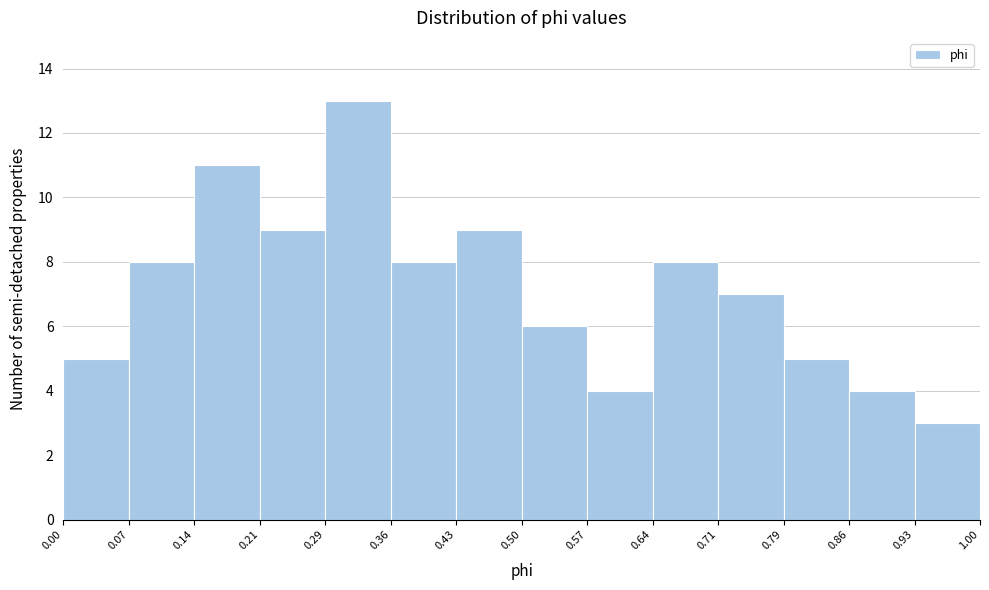

Reading left to right, list every bar in this chart as the range it spans on the x-axis followed by its height. The values are not printed on the chart, so give them approximately, as read against the axis.

0.00 to 0.07: 5
0.07 to 0.14: 8
0.14 to 0.21: 11
0.21 to 0.29: 9
0.29 to 0.36: 13
0.36 to 0.43: 8
0.43 to 0.50: 9
0.50 to 0.57: 6
0.57 to 0.64: 4
0.64 to 0.71: 8
0.71 to 0.79: 7
0.79 to 0.86: 5
0.86 to 0.93: 4
0.93 to 1.00: 3